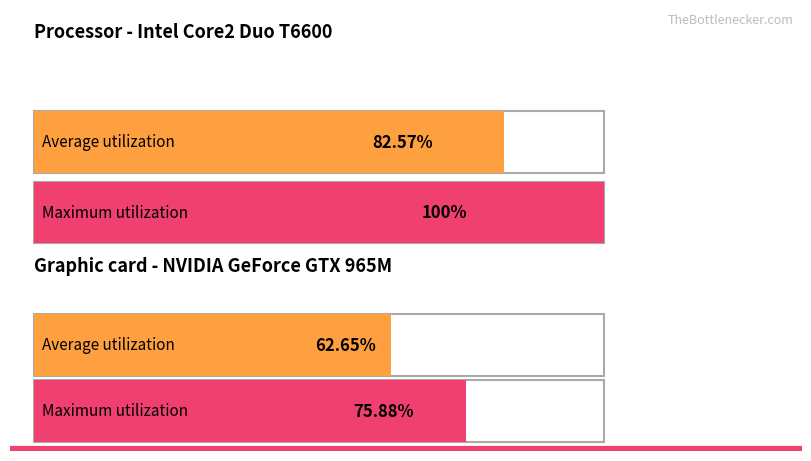

Is it true that Sw2 equals 7 at 40.1-60.1?

False